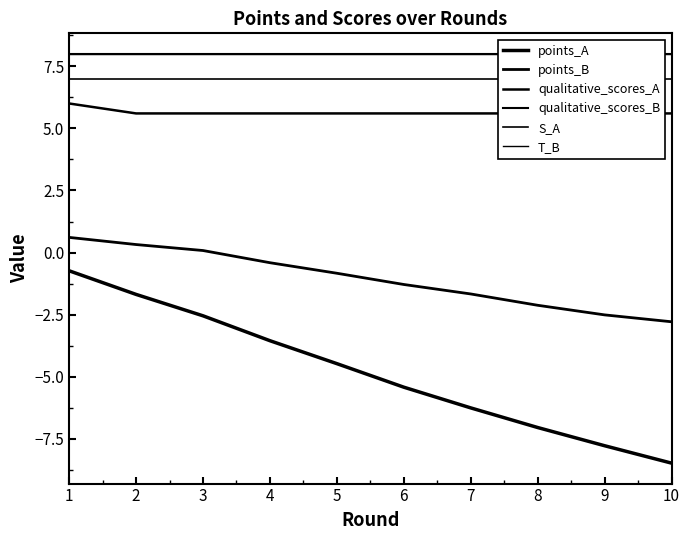

What is the value of the qualitative_scores_B point at the 7th from the left?

8.0